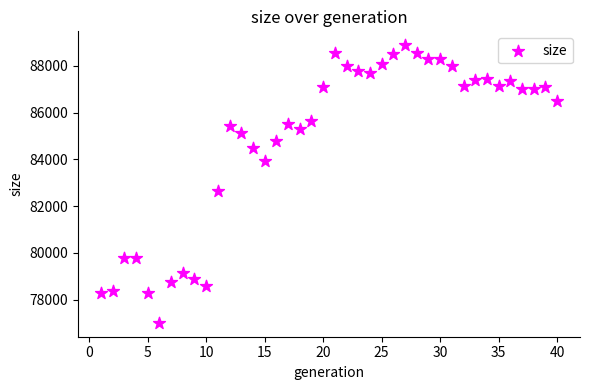

What is the range of Y values (max minus min)?

11877